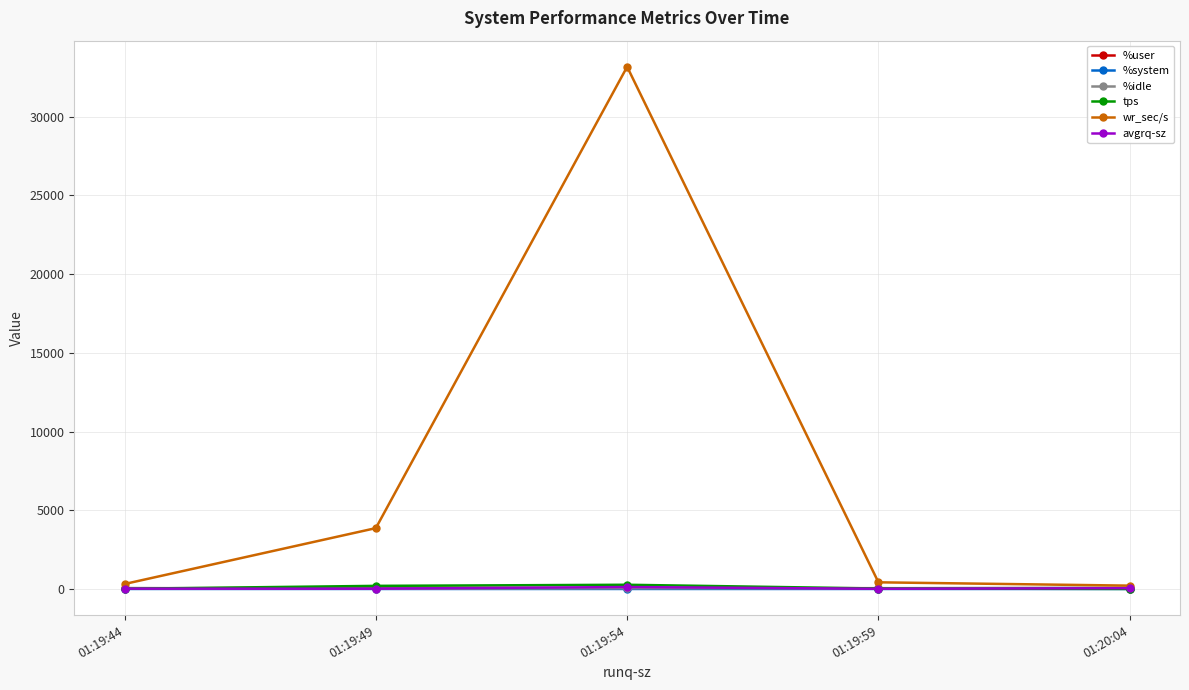

At which category is the sum across all series the highest?

01:19:54